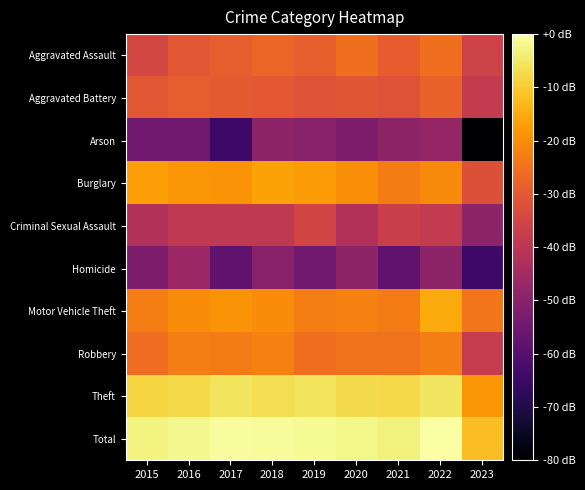

Which has a higher value, 2022 or 2017?

2022